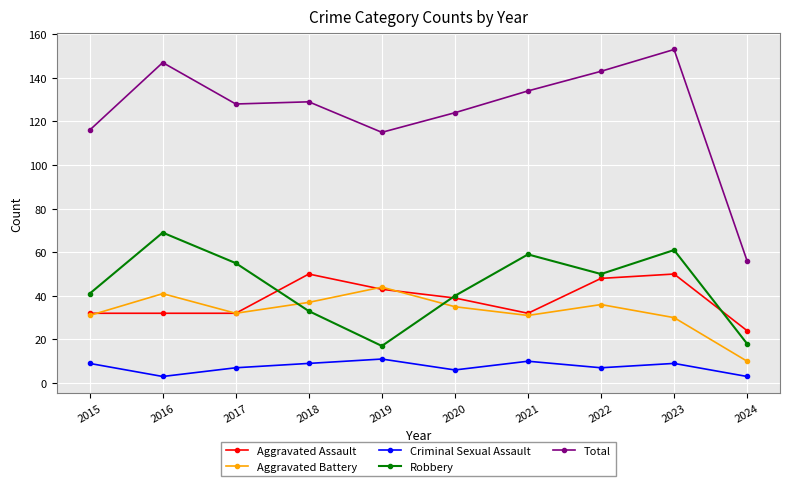

Rank the series at 2016 from lowest to highest value.

Criminal Sexual Assault, Aggravated Assault, Aggravated Battery, Robbery, Total